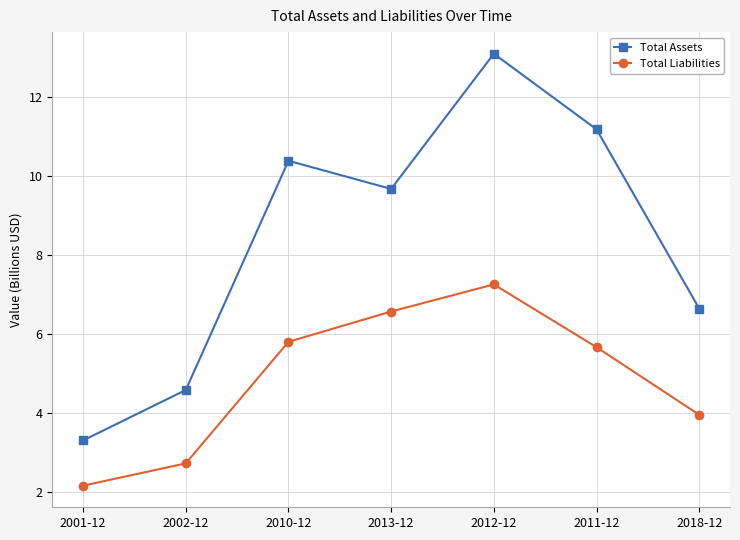

True or false: Total Assets and Total Liabilities intersect in this chart.

False